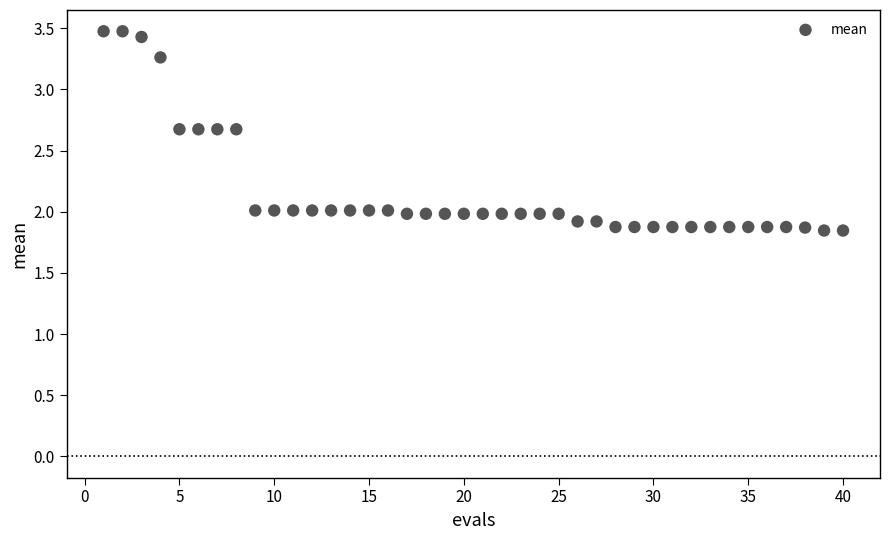

What is the range of Y values (max minus min)?

1.6